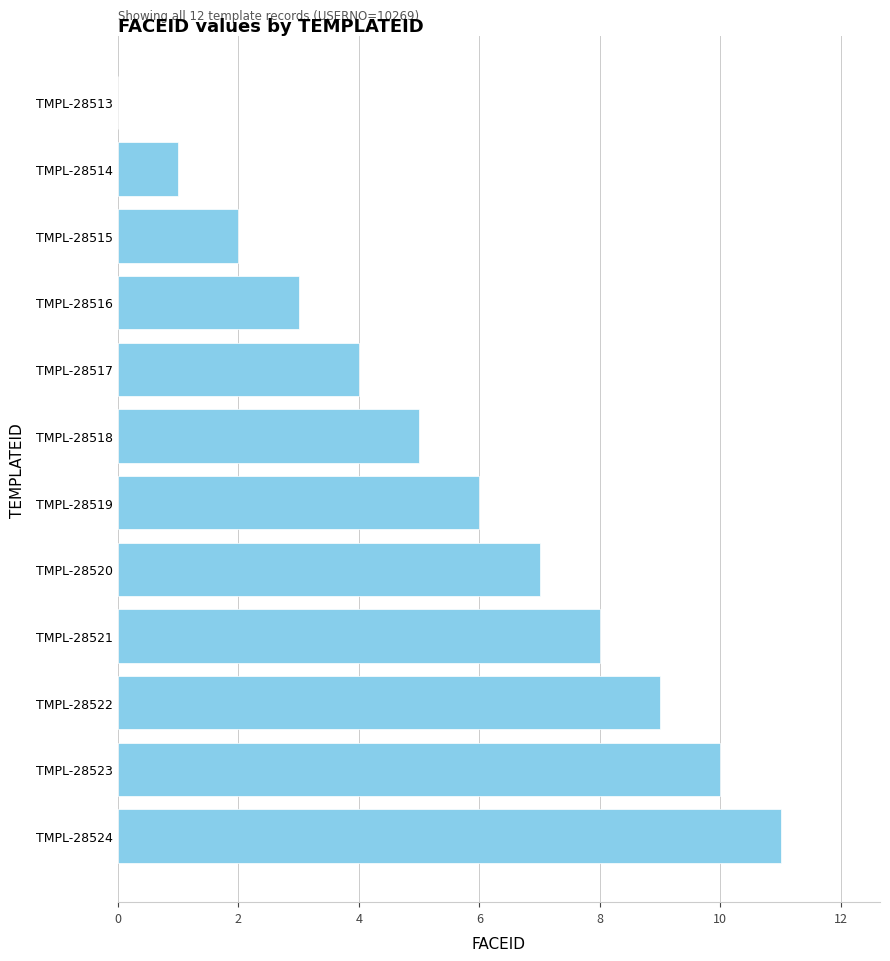

What is the sum of the values at TMPL-28521 and TMPL-28516?

11